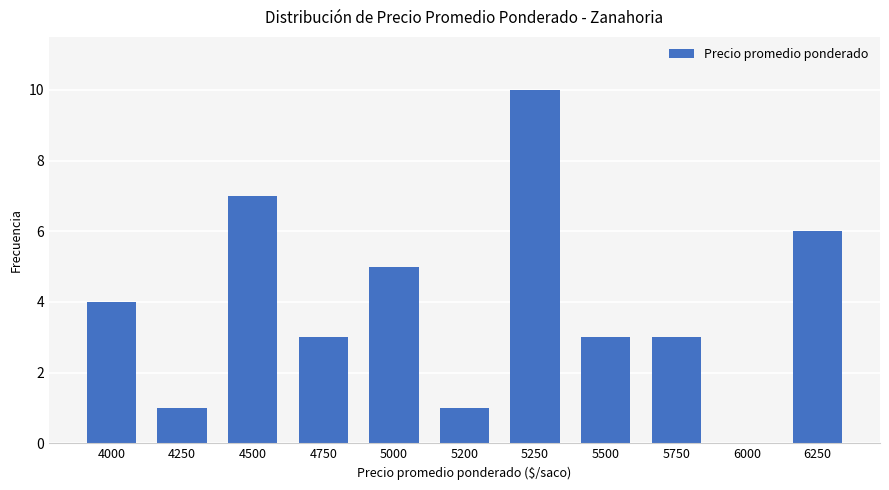

Is it true that the value at 4000 is 6?

False